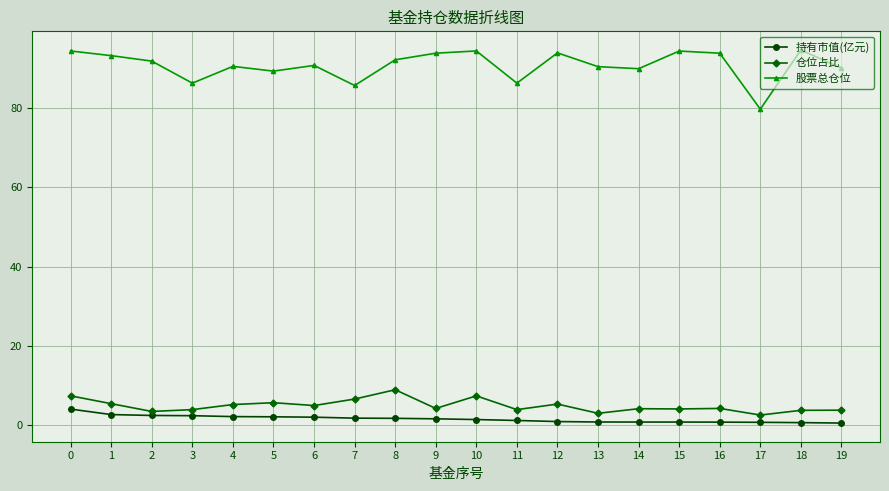

Which series has the largest range (max minus min)?

股票总仓位